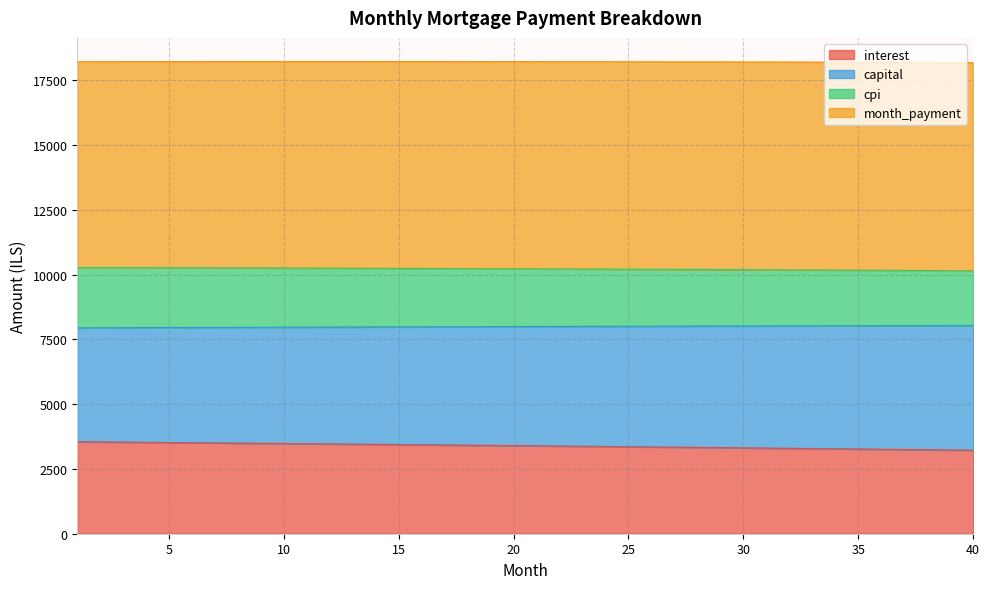

What is the highest value of the interest series?

3549.9